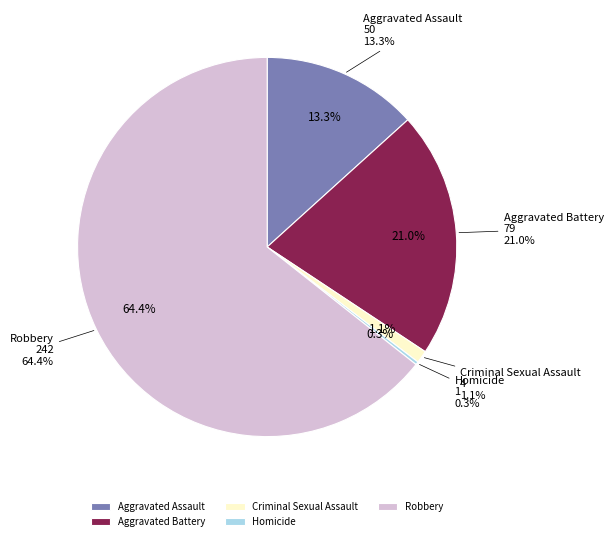

What is the change in value from Aggravated Assault to Aggravated Battery?

+29